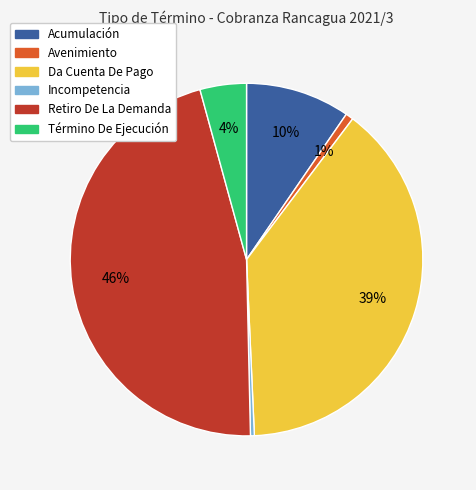

What percentage is the Término De Ejecución slice, to the nearest percent?

4%